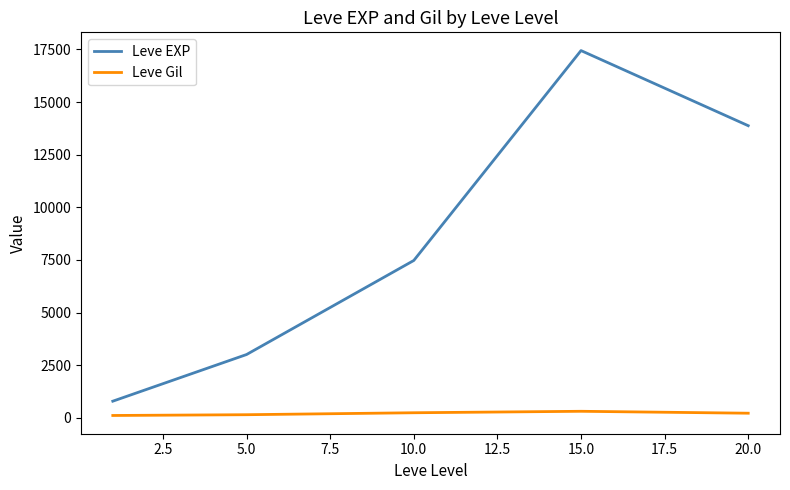

Rank the series by their maximum value, from highest to lowest.

Leve EXP, Leve Gil